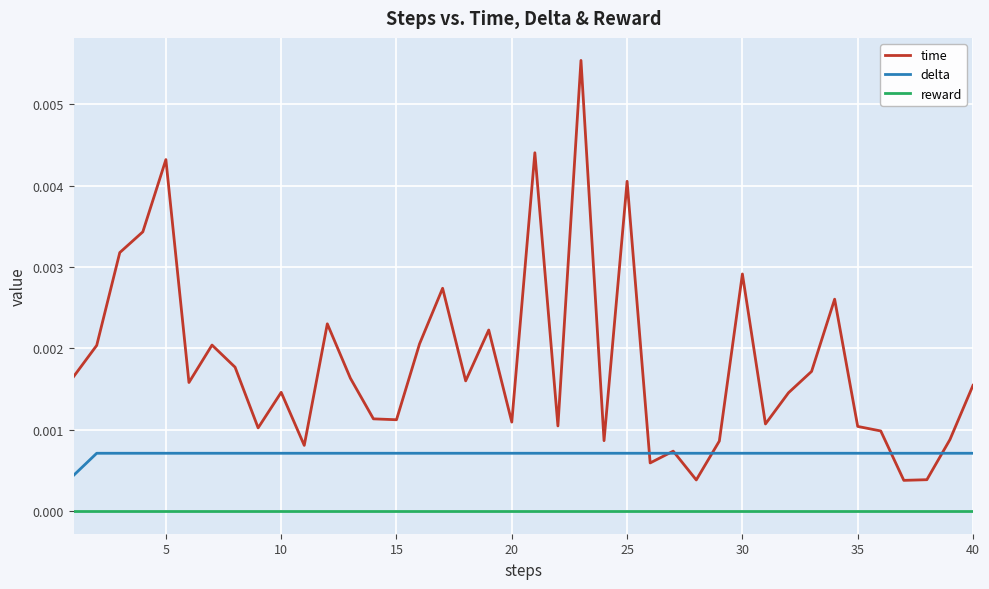

True or false: delta and reward intersect in this chart.

False